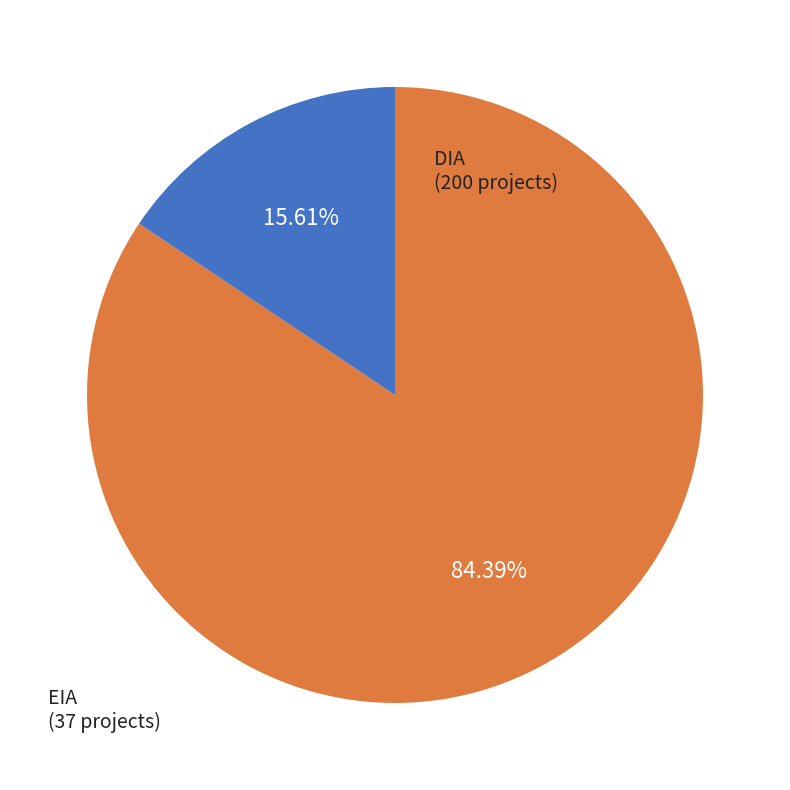

Rank the categories by value from lowest to highest.

EIA, DIA